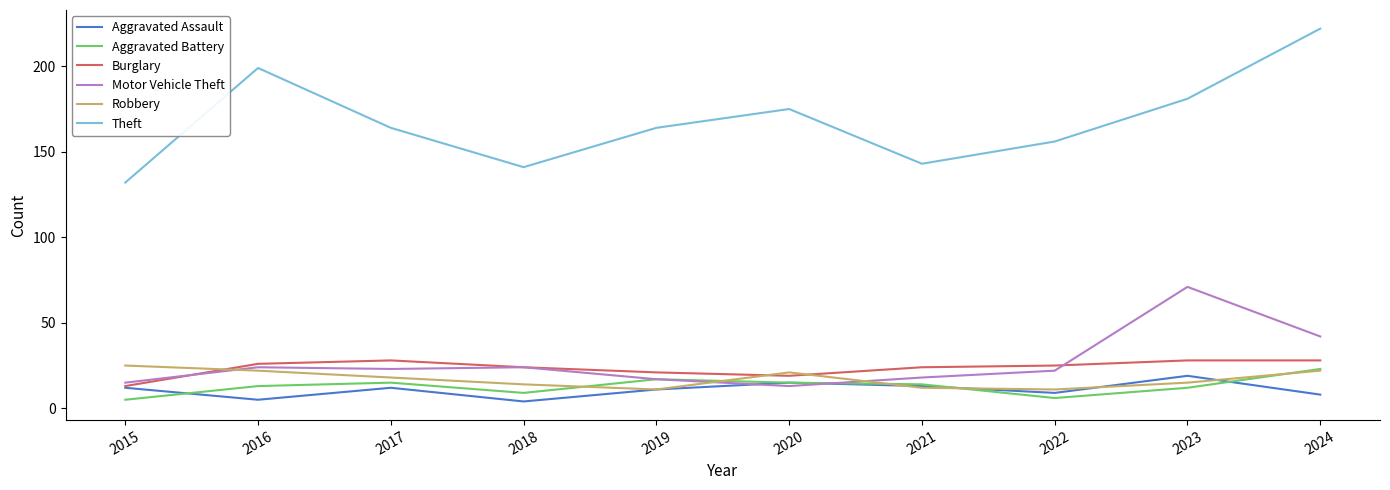

True or false: Theft and Motor Vehicle Theft cross at least once.

False